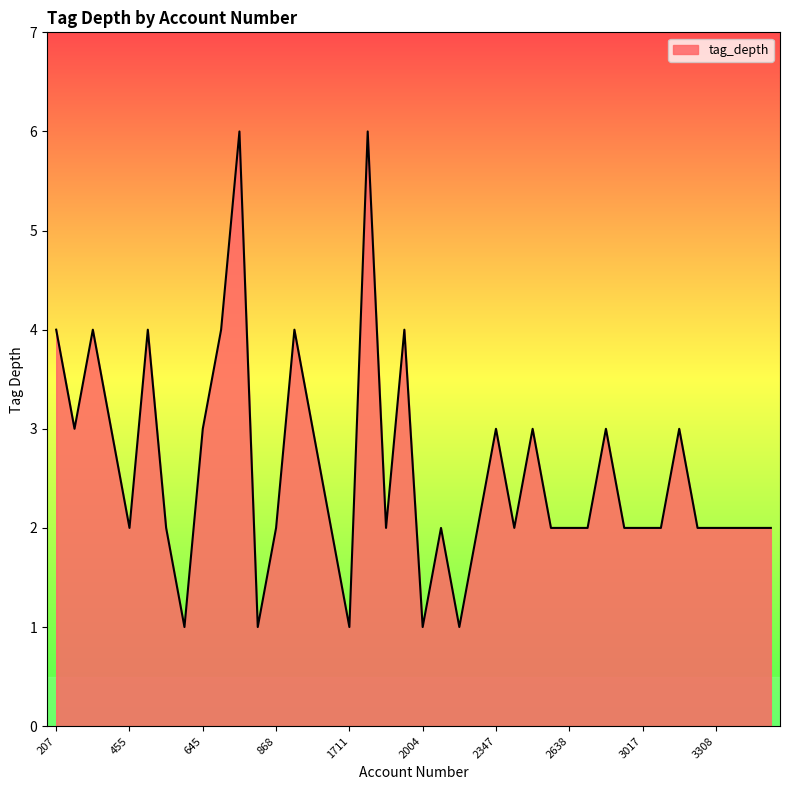

What is the difference between the maximum and minimum values?

5